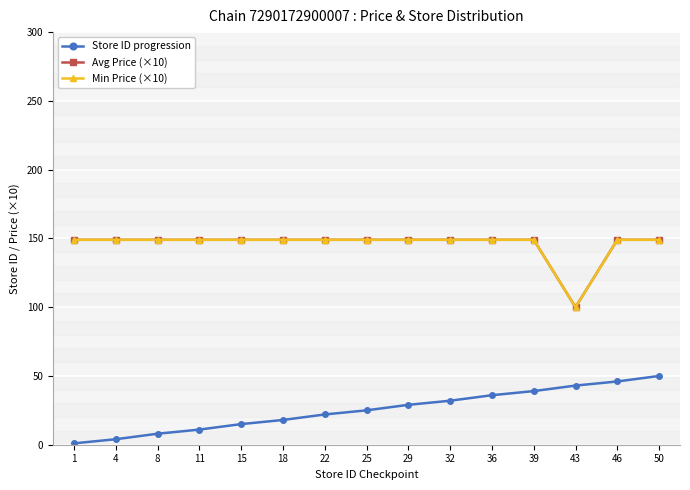

Which category has the highest value in the Store ID progression series?

50